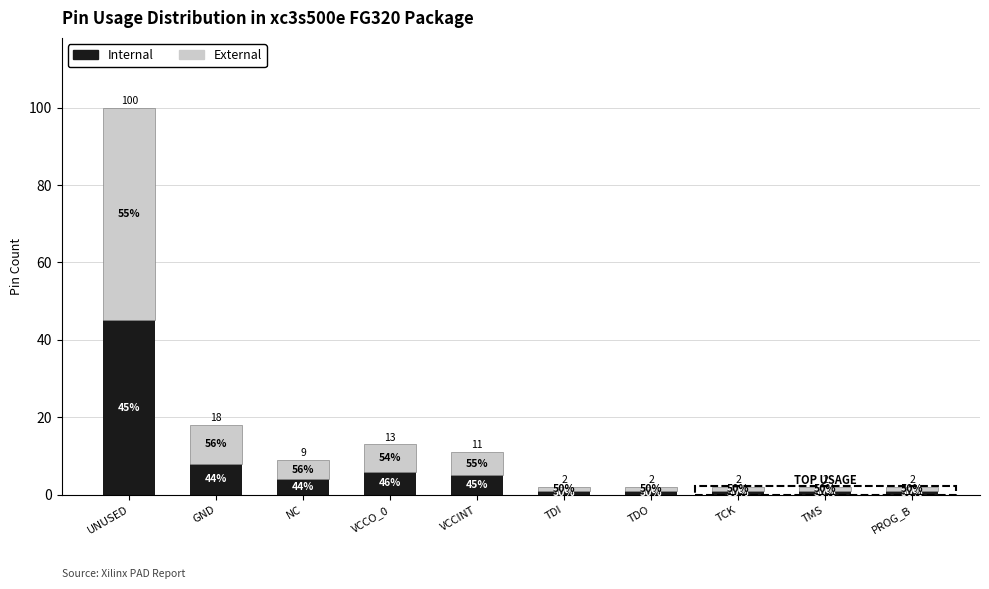

Rank the series by their average value, from lowest to highest.

Internal, External